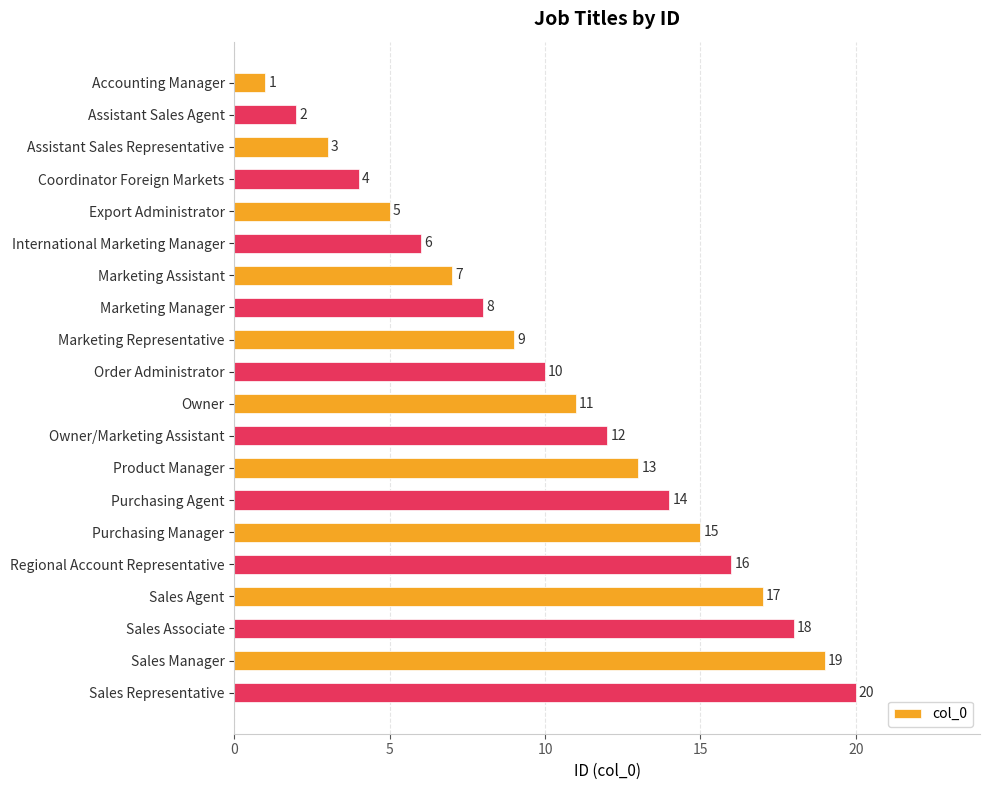

What is the difference between the maximum and second lowest values?

18